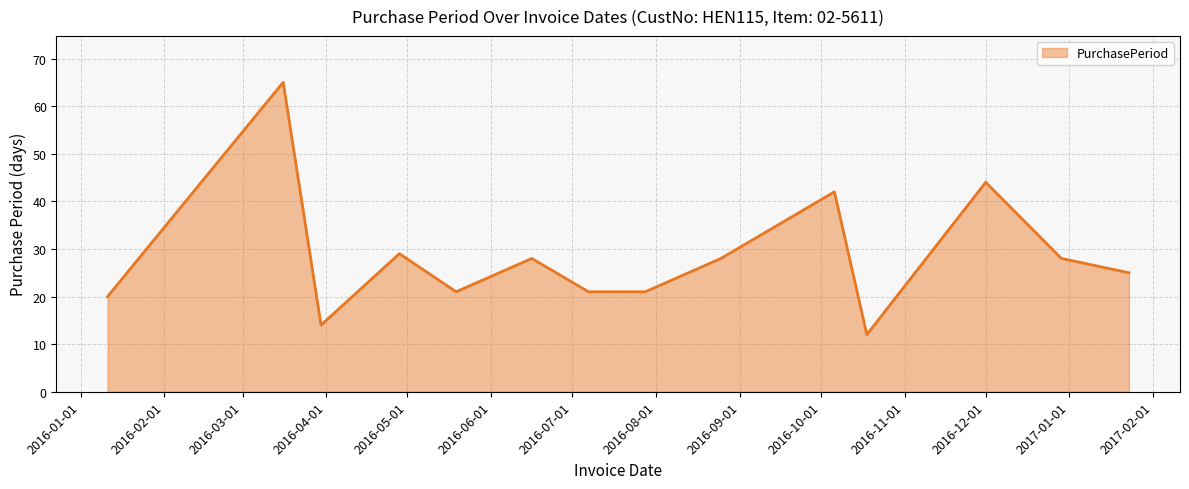

What is the greatest value displayed?

65